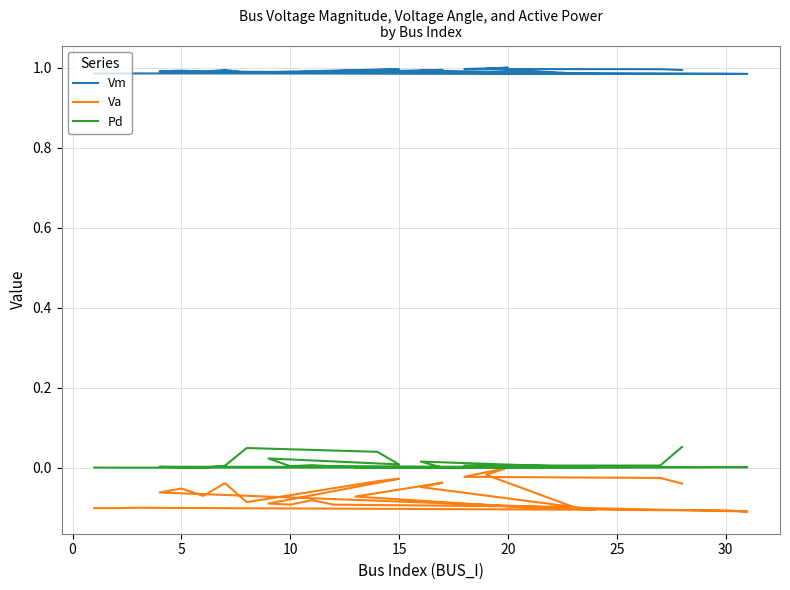

In Va, how many points are lower than both neighbors (excluding endpoints)?

6